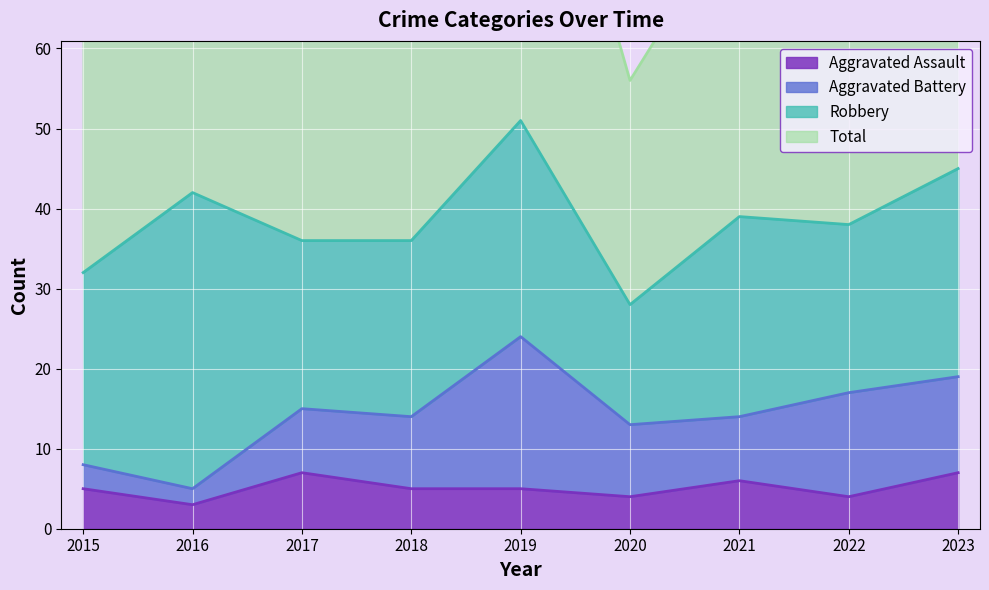

What is the value of the Total point at the 1st from the left?

64